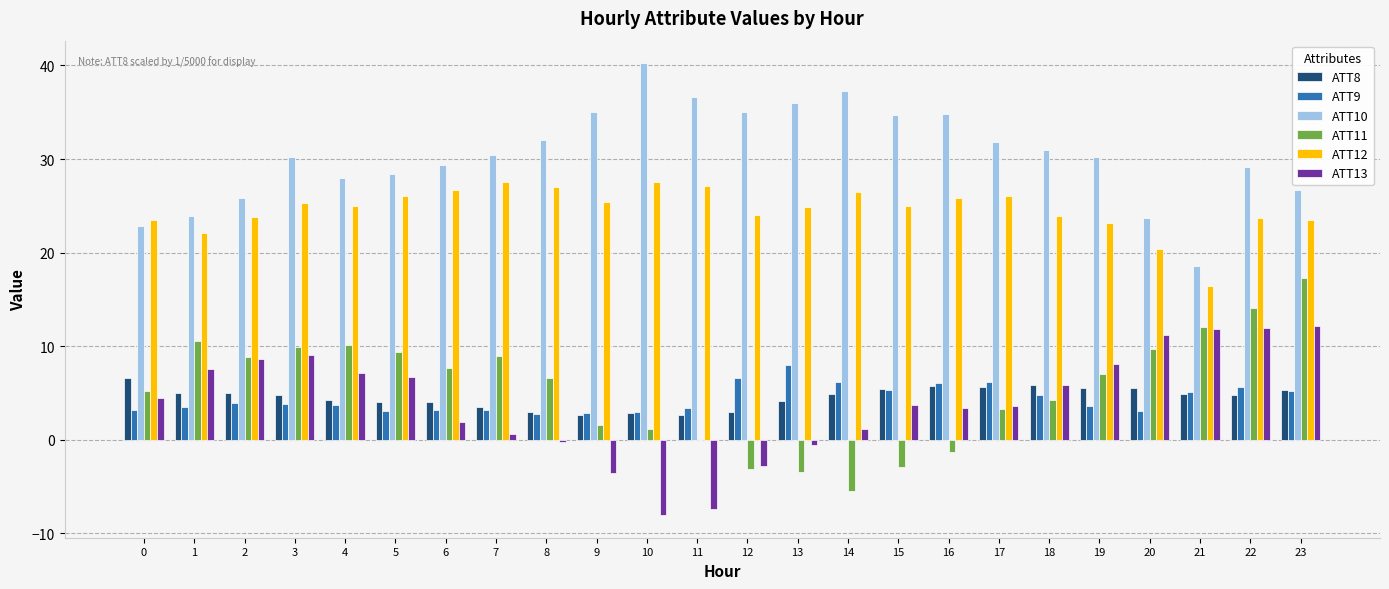

Is it true that ATT12 equals 41.5 at 10?

False